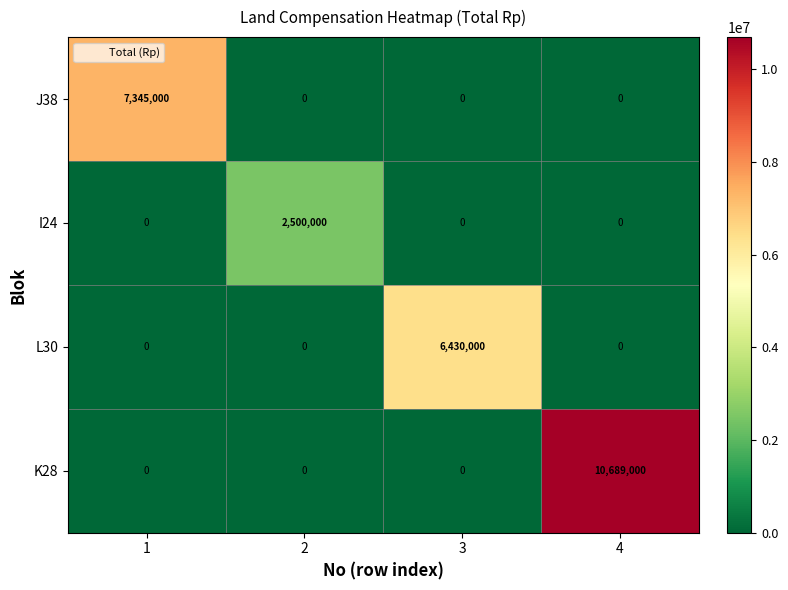

The I24 series shows -1451945 at 3. True or false?

False